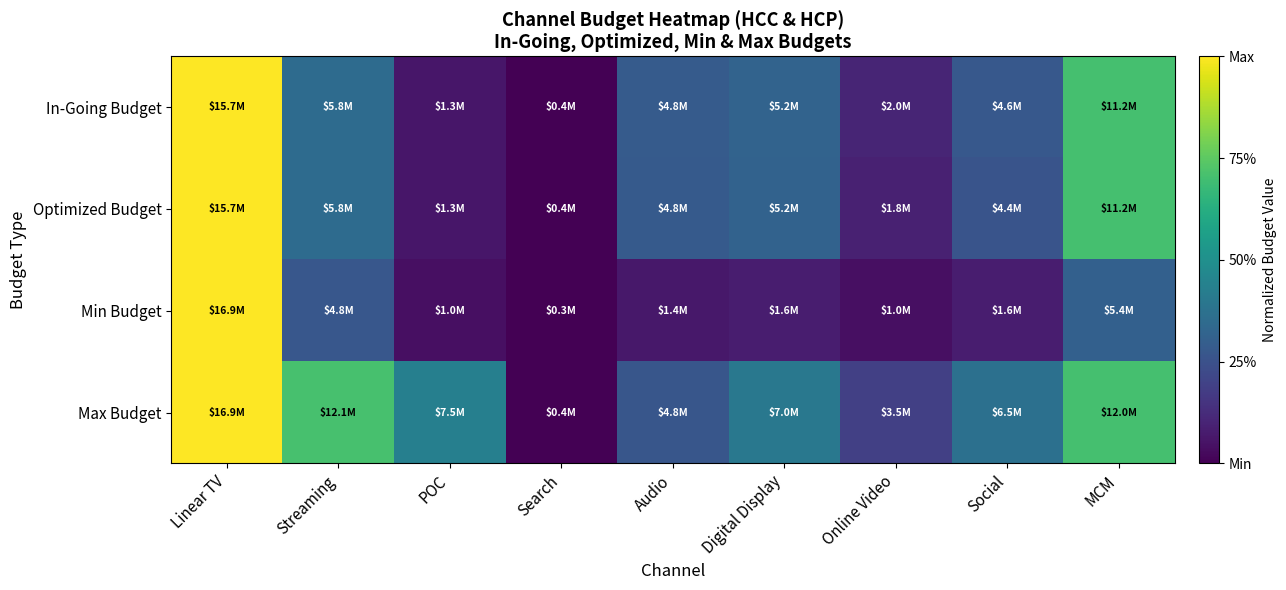

Reading left to right, list all the values displayed in this chart.

In-Going Budget: Linear TV=1.0	Streaming=0.4	POC=0.1	Search=0.0	Audio=0.3	Digital Display=0.3	Online Video=0.1	Social=0.3	MCM=0.7
Optimized Budget: Linear TV=1.0	Streaming=0.4	POC=0.1	Search=0.0	Audio=0.3	Digital Display=0.3	Online Video=0.1	Social=0.3	MCM=0.7
Min Budget: Linear TV=1.0	Streaming=0.3	POC=0.0	Search=0.0	Audio=0.1	Digital Display=0.1	Online Video=0.0	Social=0.1	MCM=0.3
Max Budget: Linear TV=1.0	Streaming=0.7	POC=0.4	Search=0.0	Audio=0.3	Digital Display=0.4	Online Video=0.2	Social=0.4	MCM=0.7